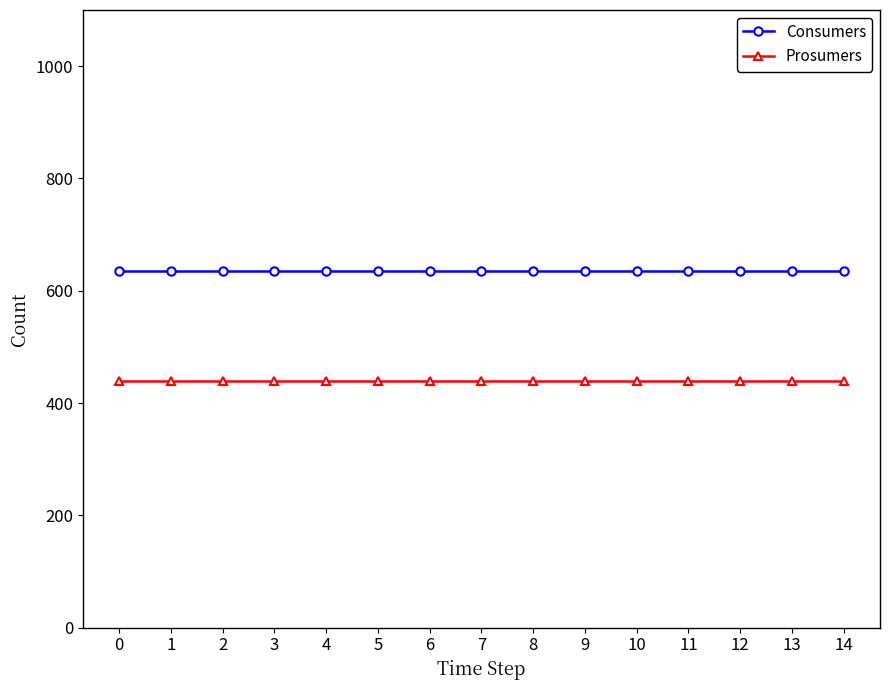

What is the sum of the Prosumers values at 10 and 13?

880